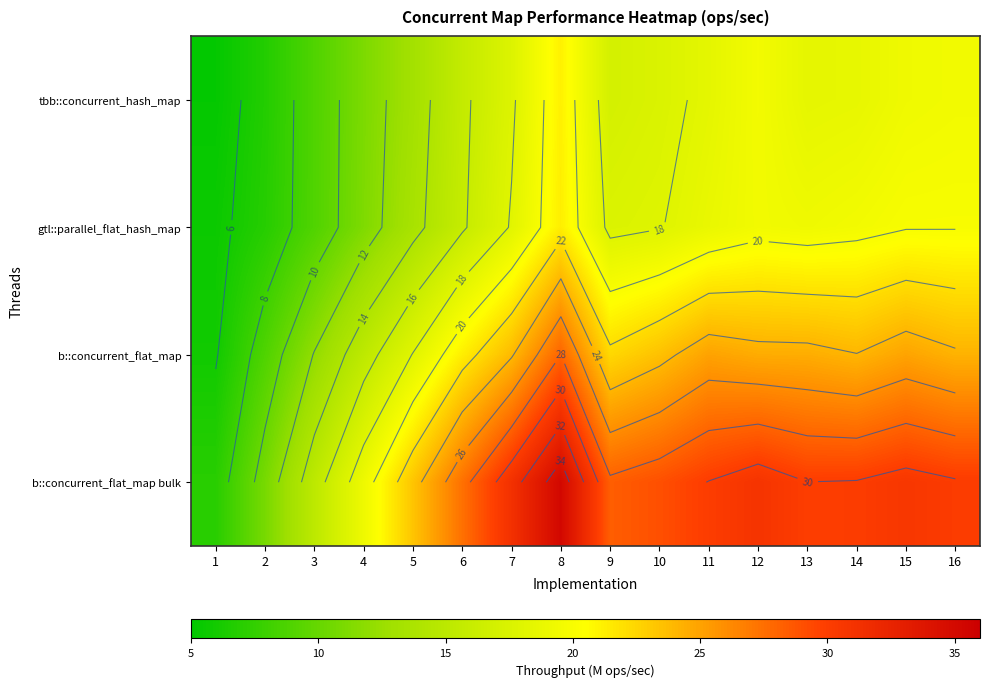

Which series has the largest total across all categories?

b::concurrent_flat_map bulk